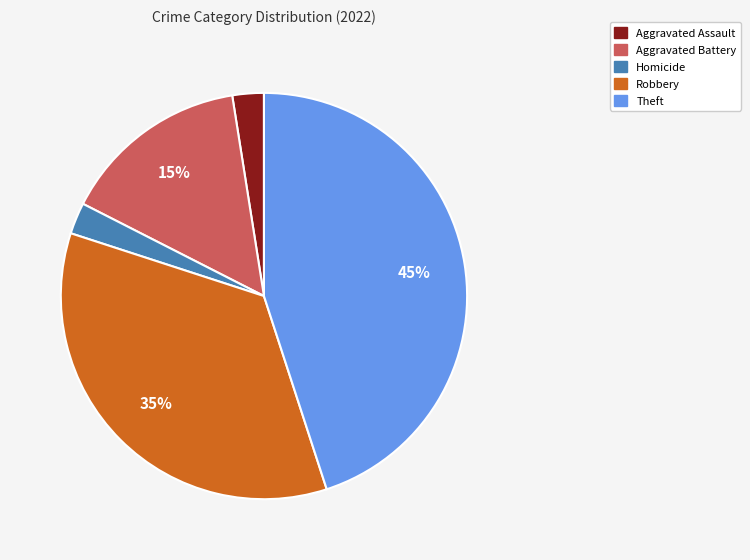

Do Theft and Aggravated Battery together represent more than half of the pie?

Yes